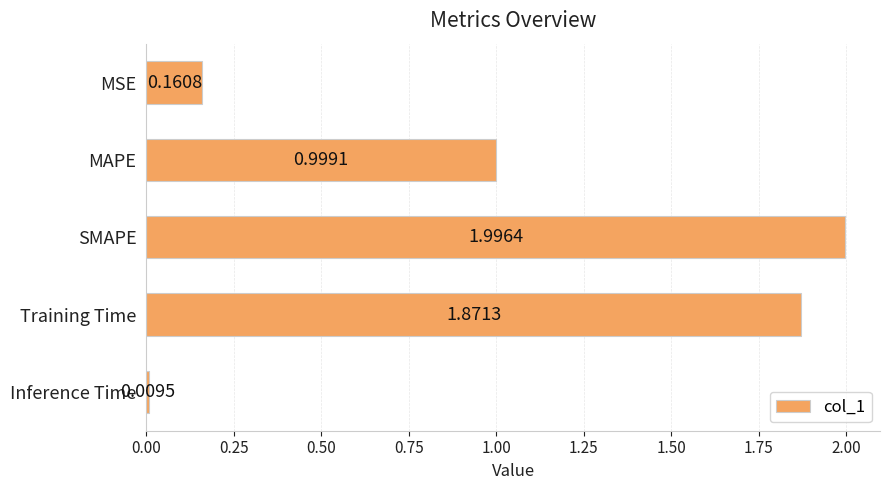

At which label is the value closest to 1?

MAPE